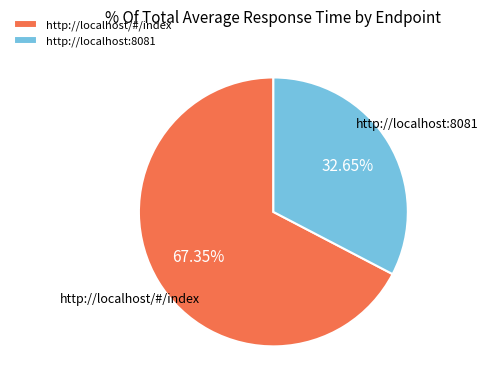

To the nearest percent, what portion does http://localhost/#/index represent?

67%